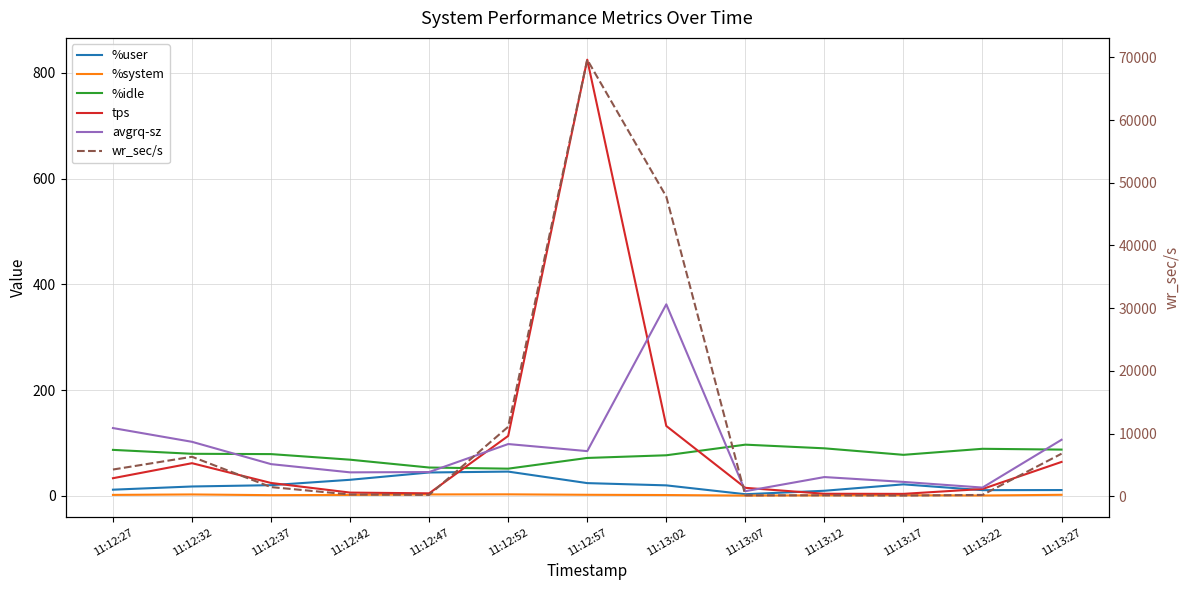

True or false: %idle and avgrq-sz cross at least once.

True